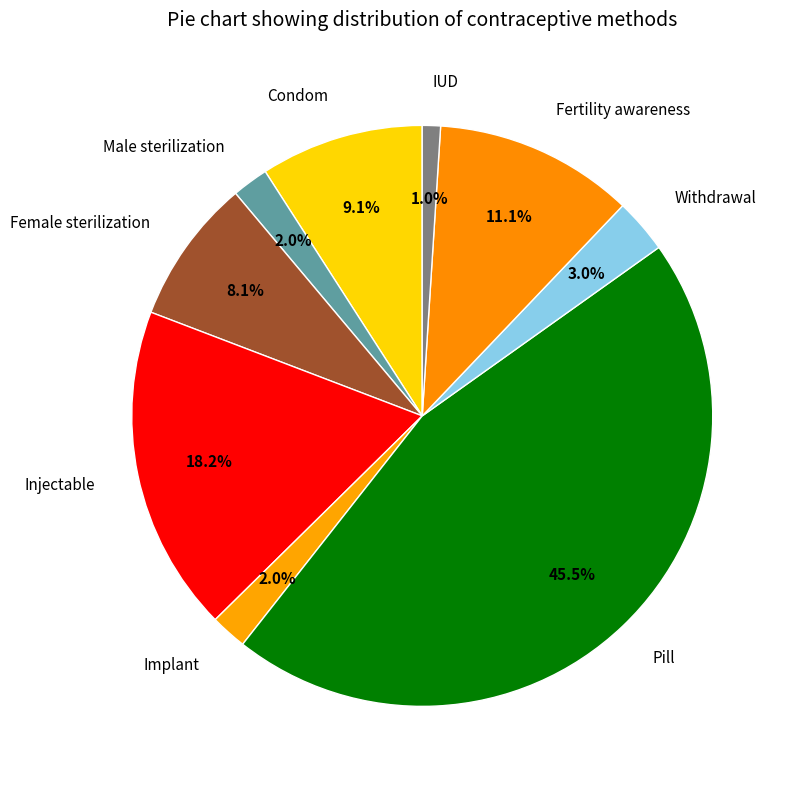

Is there any slice that represents more than half of the pie?

No